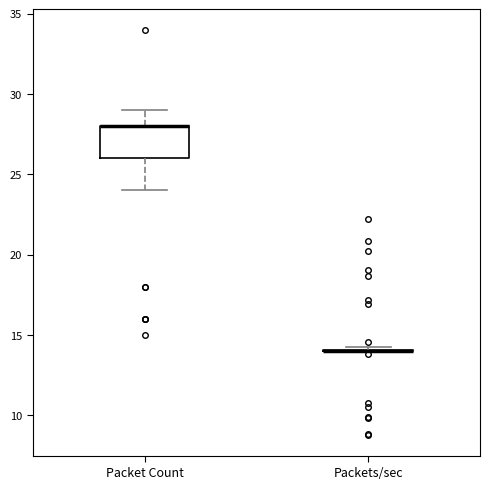

Reading left to right, read every box against the y-axis: the position of its median line, the range the box covers, and the ends of its whiskers. The values are not printed on the chart, so give them approximately, as read against the axis.

Packet Count: median 28 (drawn on the box's upper edge), box 26 to 28, whiskers 24 to 29
Packets/sec: box collapsed to a line at 14, whiskers 14 to 14